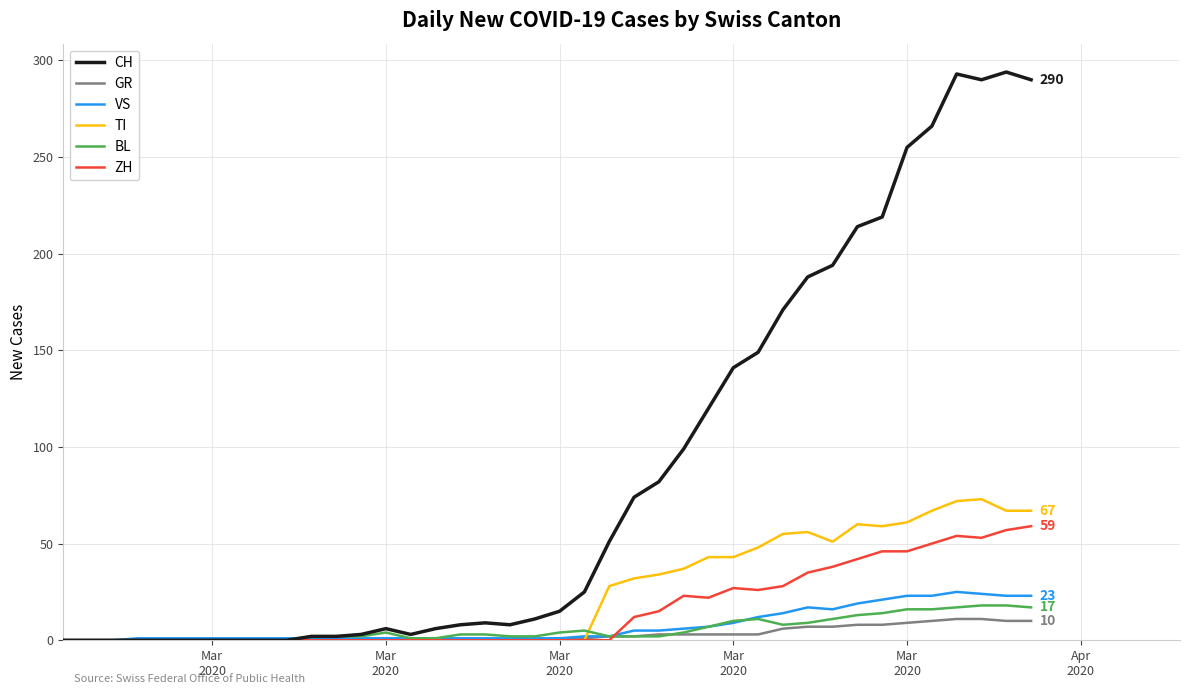

What is the greatest value displayed?

294